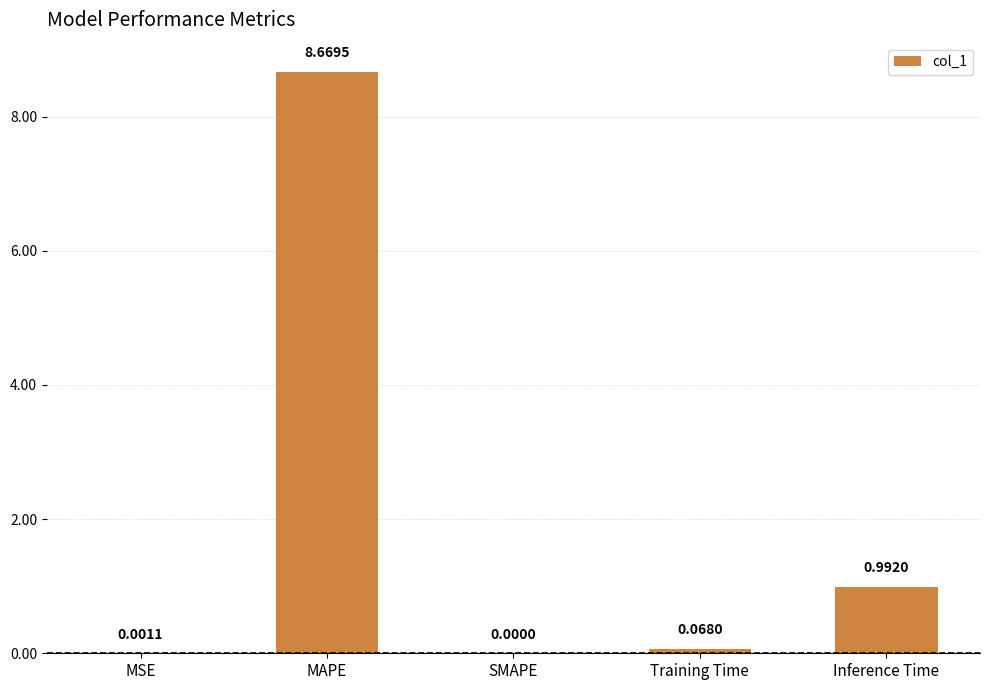

What is the sum of all values?

9.7